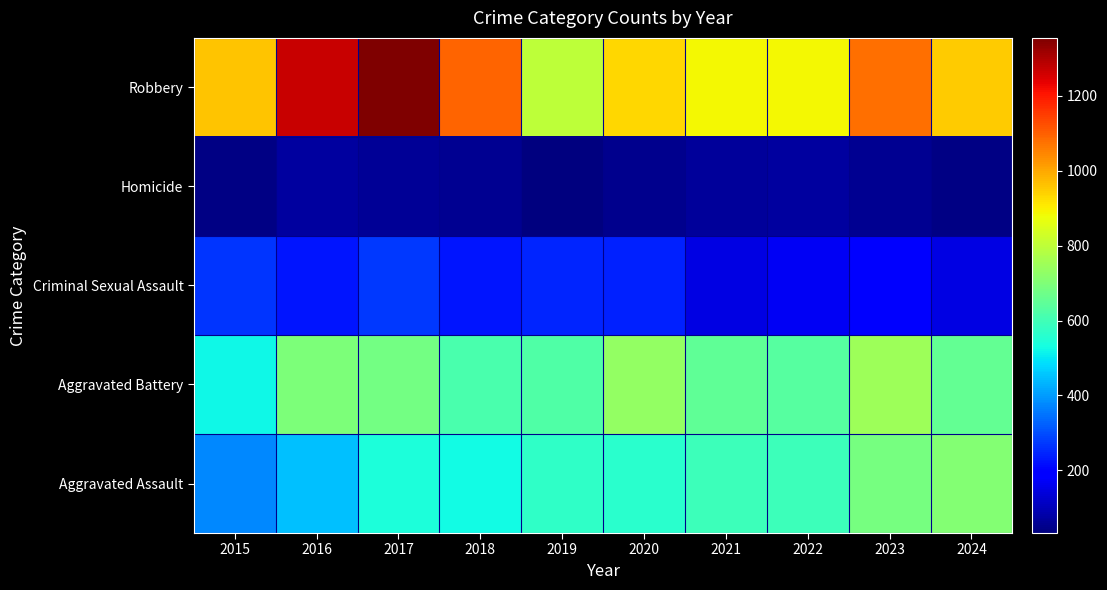

List the series in order of their peak value, highest first.

Robbery, Aggravated Battery, Aggravated Assault, Criminal Sexual Assault, Homicide